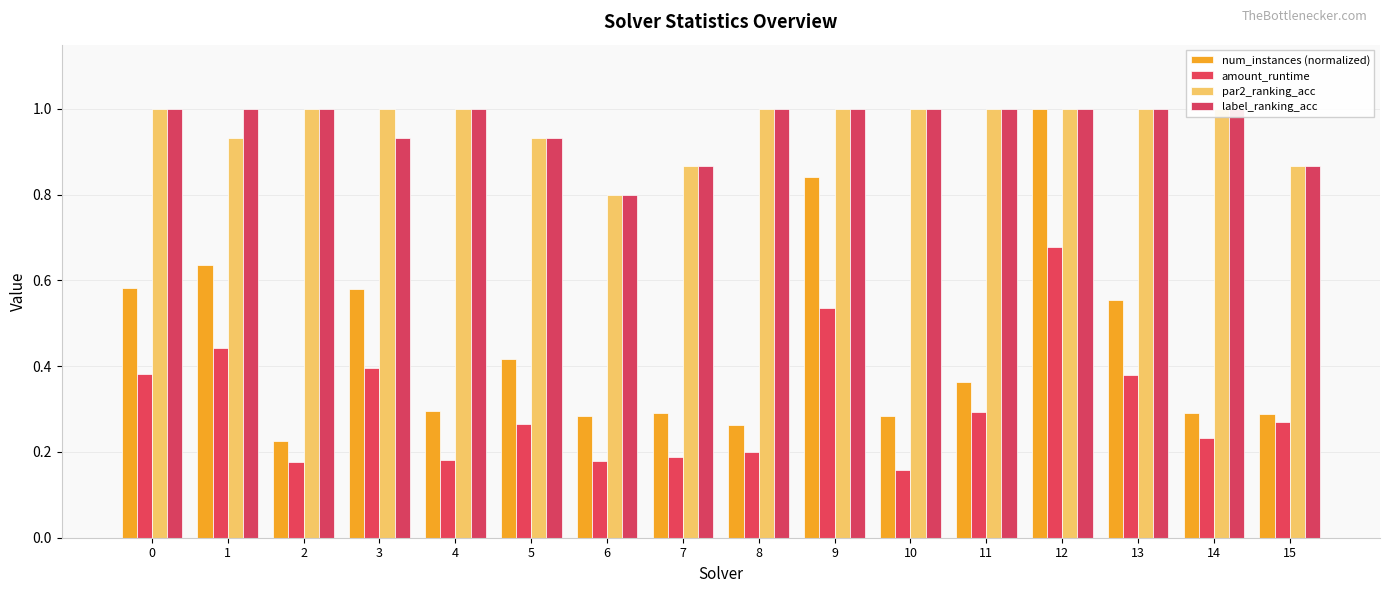

Rank the series by their maximum value, from lowest to highest.

amount_runtime, num_instances (normalized), par2_ranking_acc, label_ranking_acc